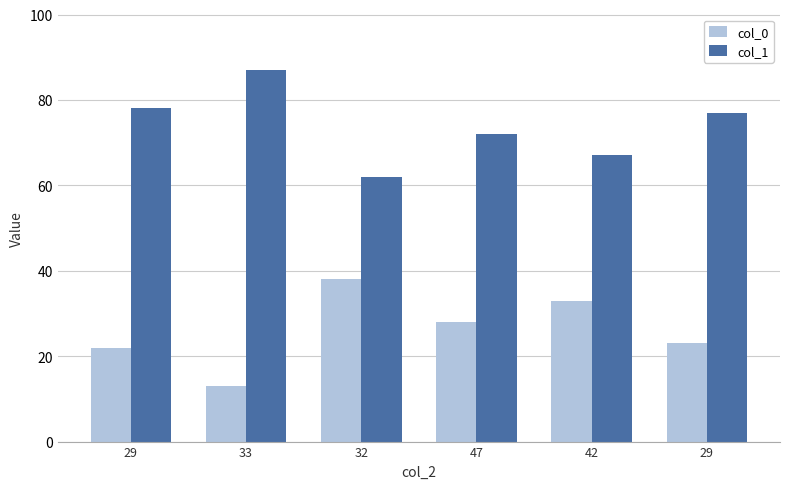

Reading left to right, extract all data points from this chart.

col_0: 29=22	33=13	32=38	47=28	42=33	29=23
col_1: 29=78	33=87	32=62	47=72	42=67	29=77